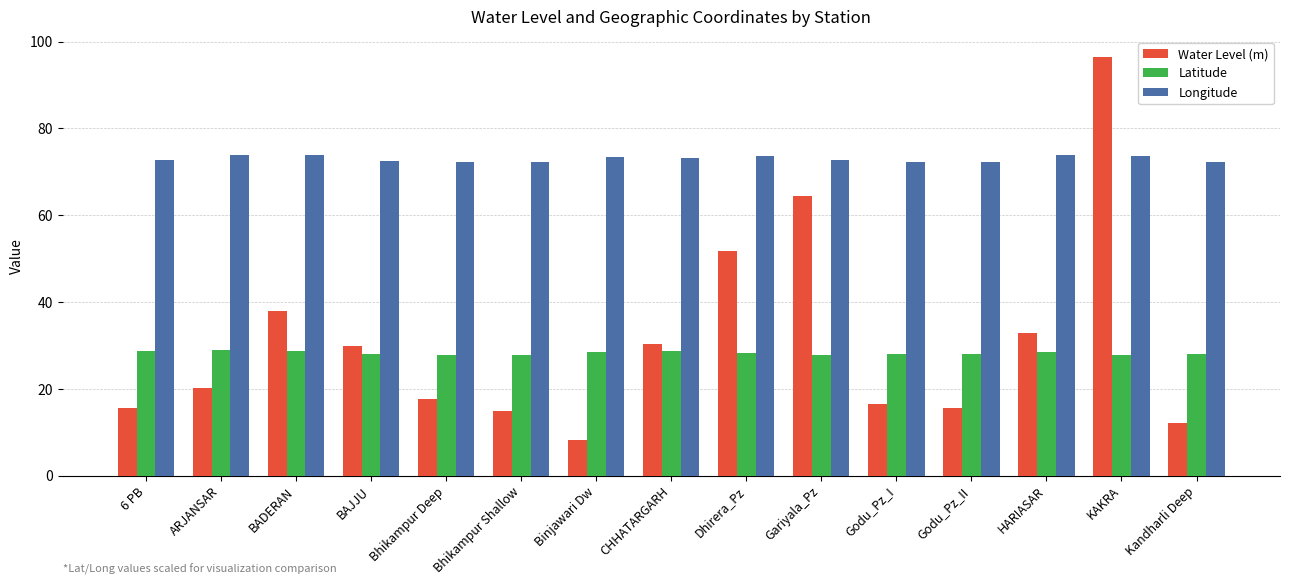

What is the approximate value of Water Level (m) at BADERAN?

38.0